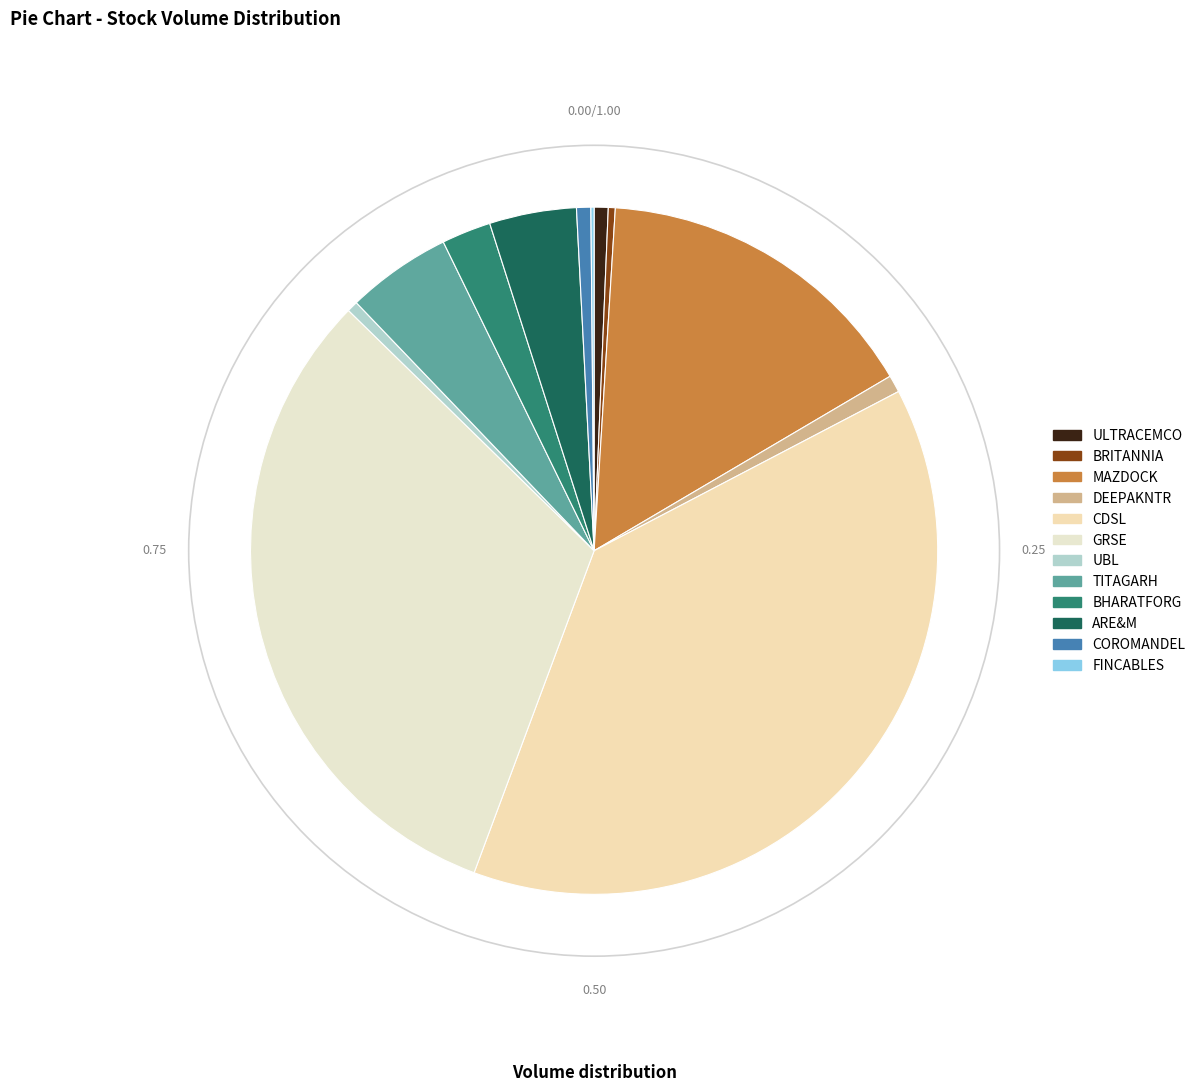

What percentage is the MAZDOCK slice, to the nearest percent?

16%